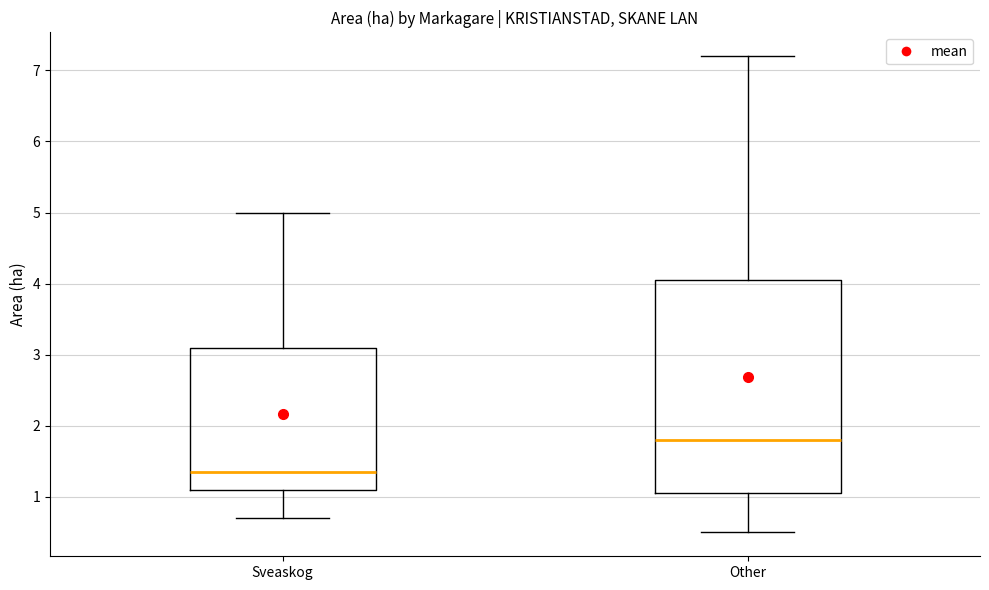

Where does the median line of the box for Sveaskog sit on the y-axis? The values are not printed on the chart, so give them approximately, as read against the axis.

1.4